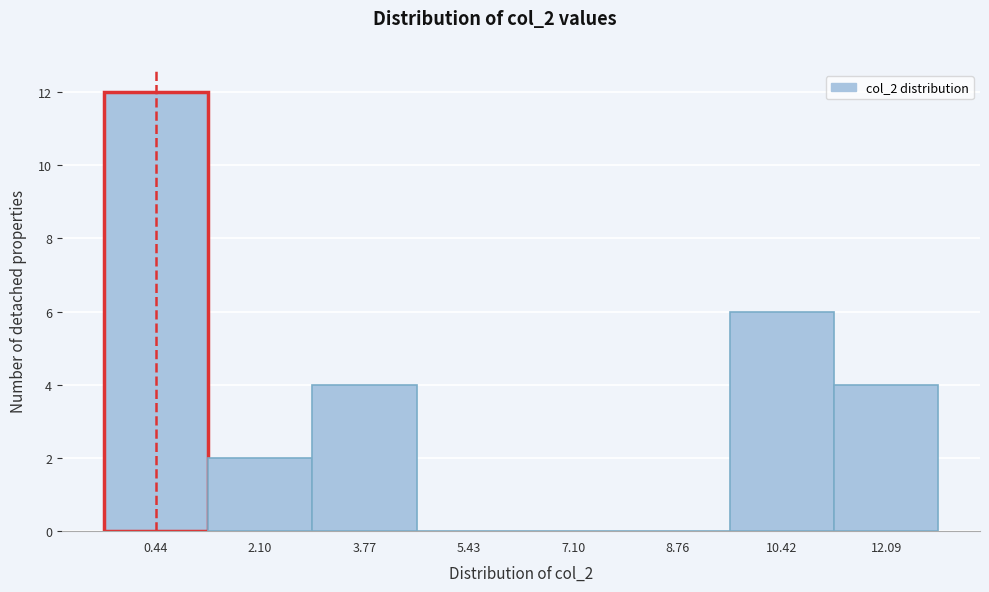

Reading right to left, list all the values displayed in this chart.

12.09=4	10.42=6	8.76=0	7.10=0	5.43=0	3.77=4	2.10=2	0.44=12